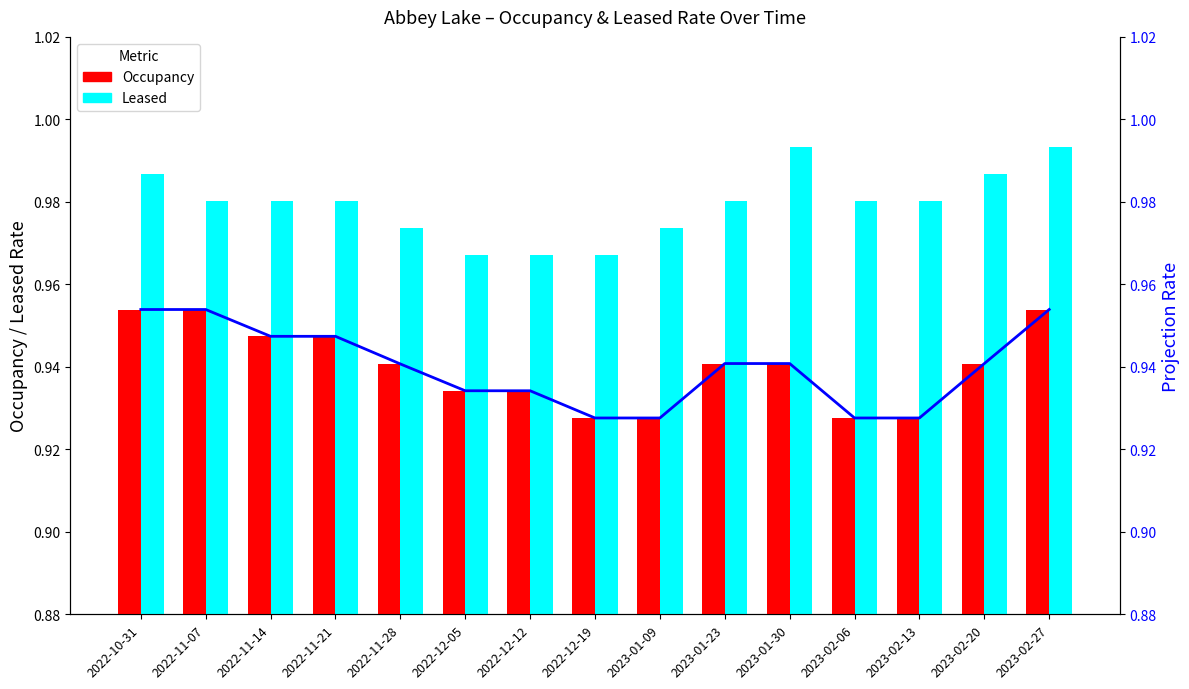

Rank the series at 2023-02-20 from highest to lowest value.

Leased, Occupancy, Projection